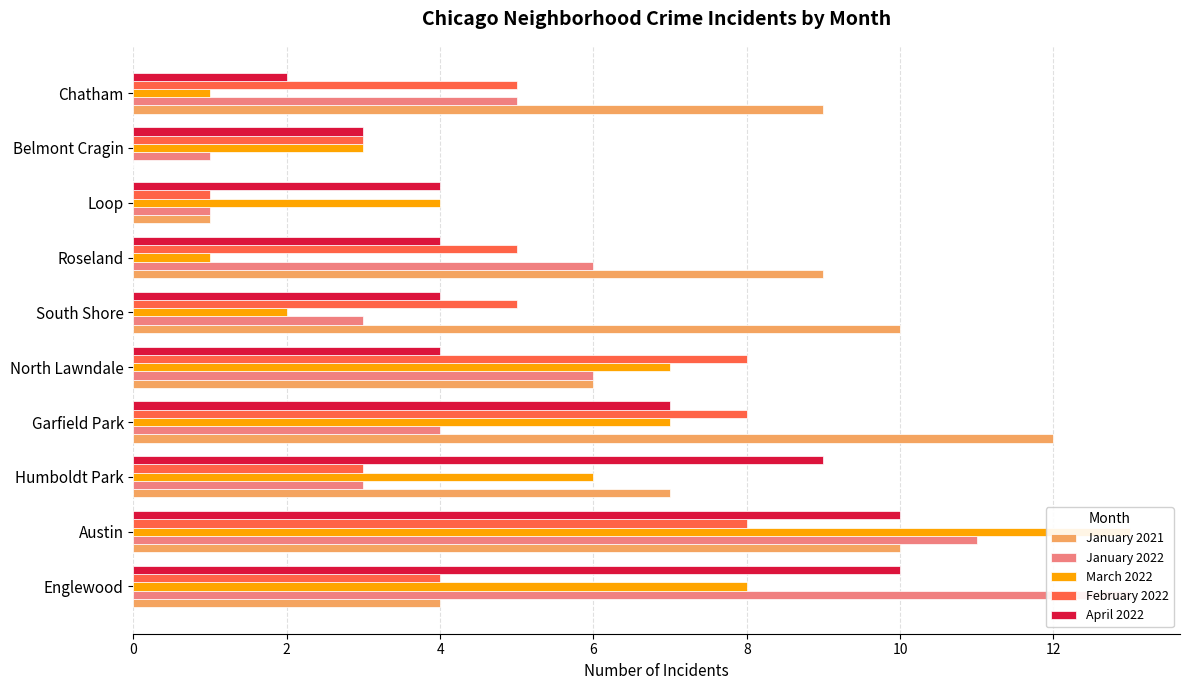

What are all the series names shown in the legend?

January 2021, January 2022, March 2022, February 2022, April 2022